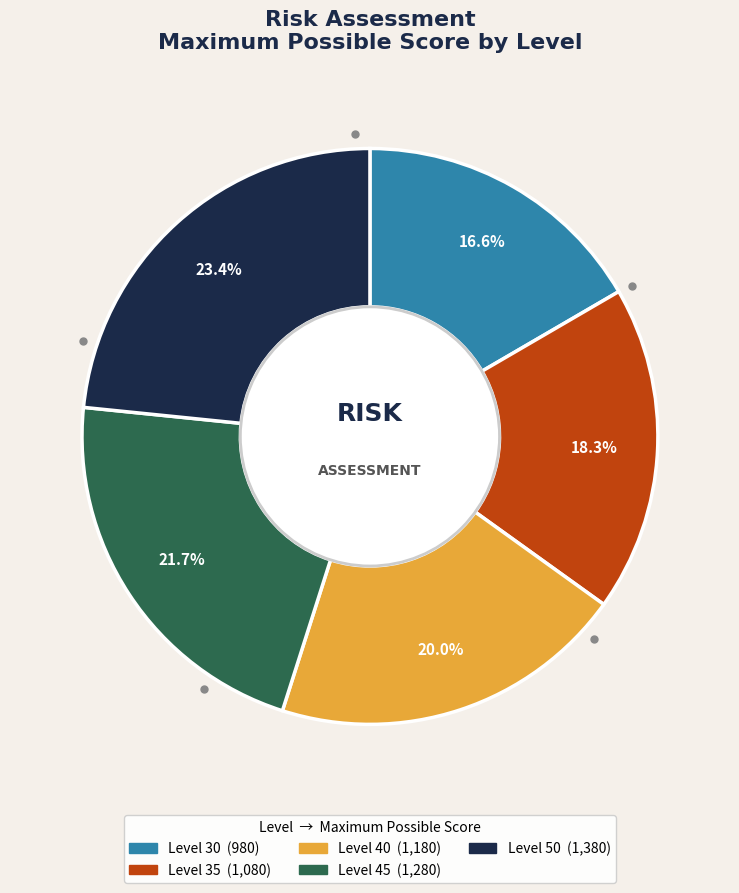

Is Level 40 the majority of the pie?

No